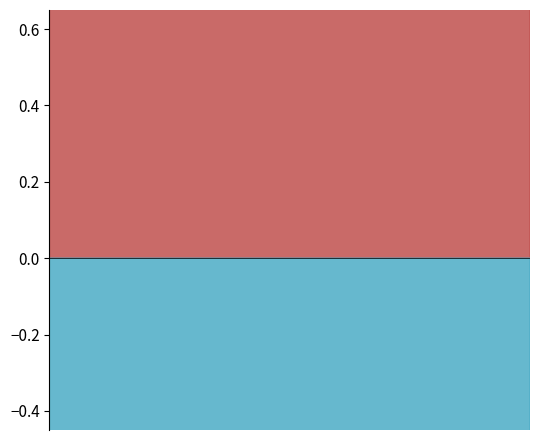

True or false: Google Translate and ChatGPT intersect in this chart.

False